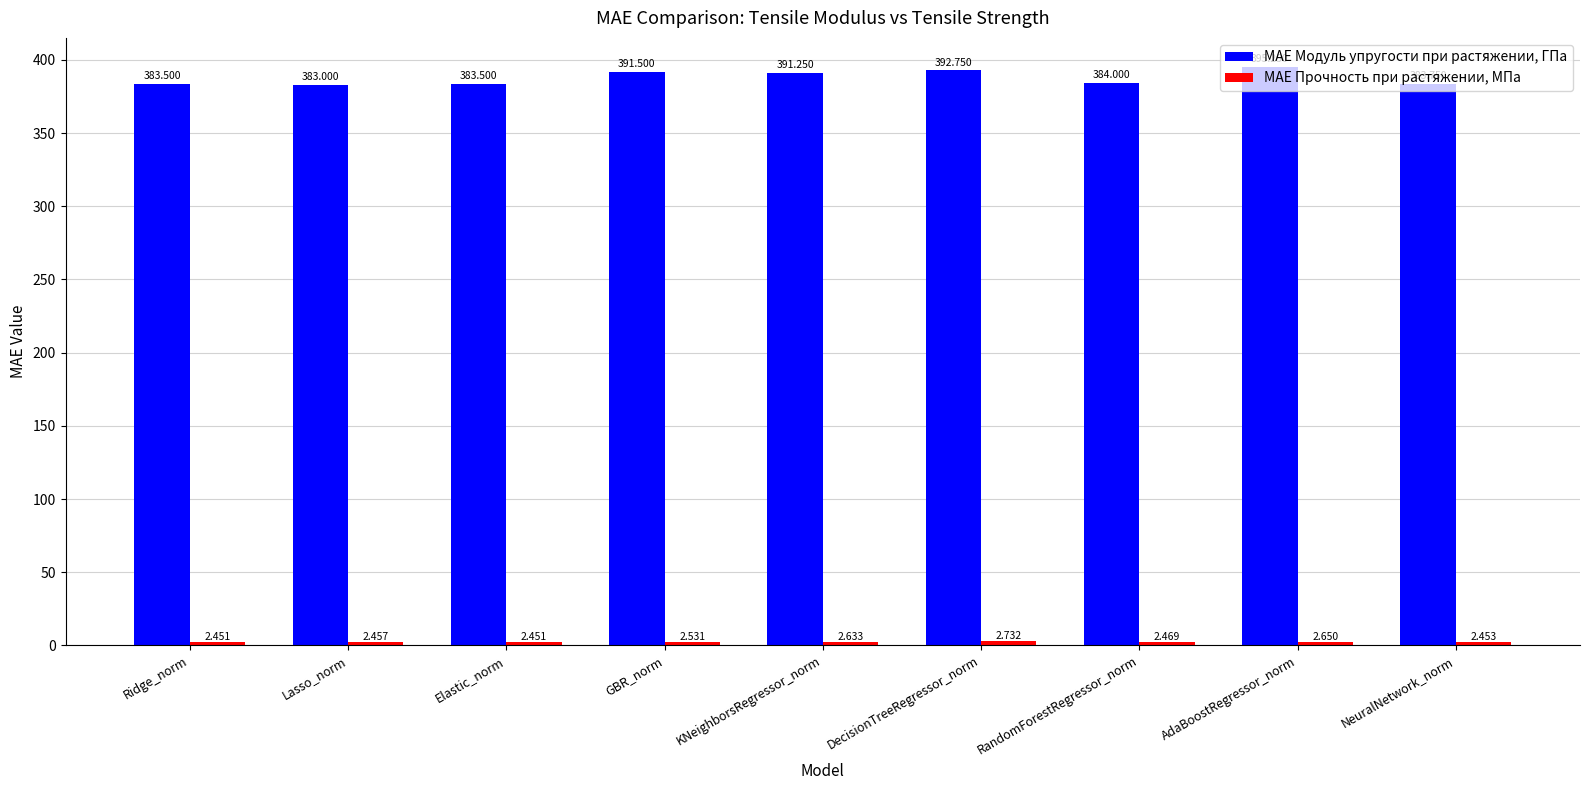

Which category has the highest value in the MAE Модуль упругости при растяжении, ГПа series?

AdaBoostRegressor_norm